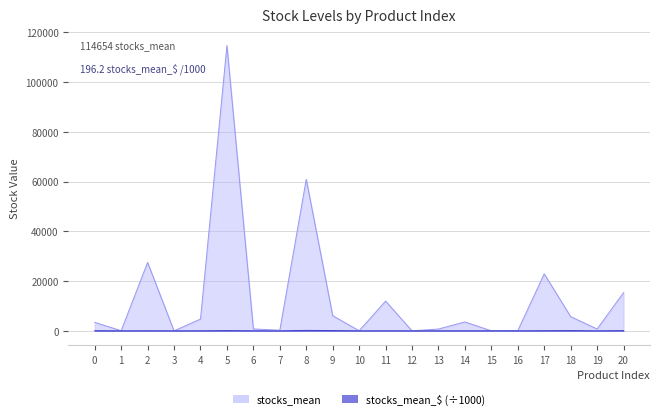

At which category does stocks_mean reach its first local valley?

1